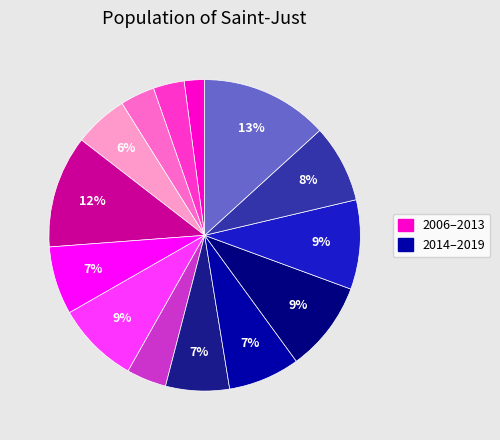

How many slices are in this pie chart?

14